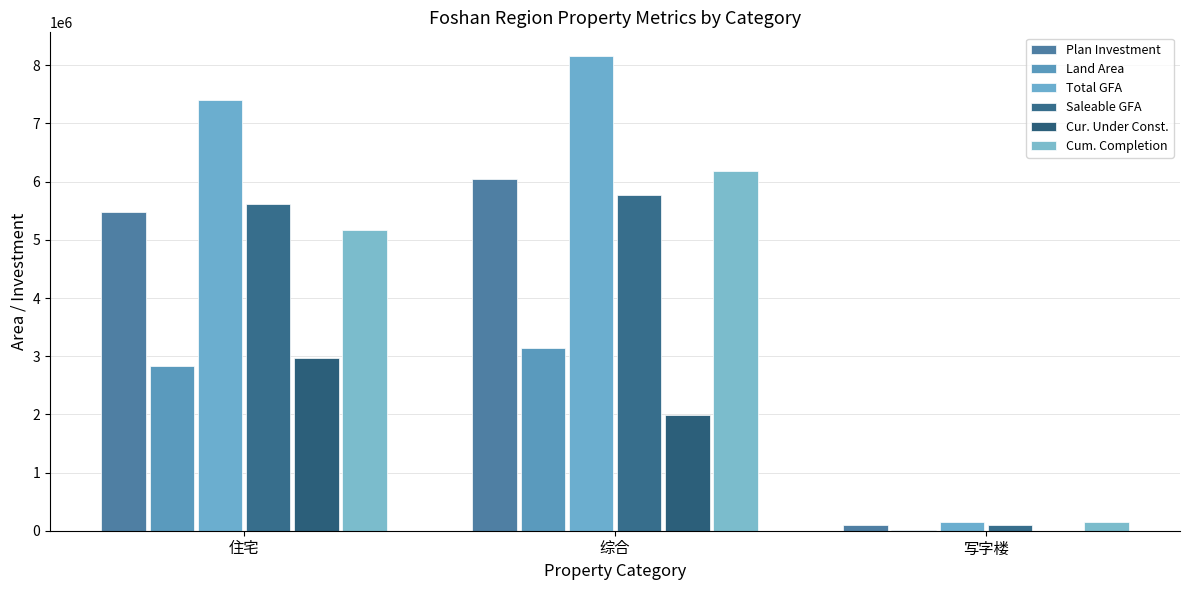

Reading right to left, list all the values displayed in this chart.

Plan Investment: 写字楼=106648	综合=6037424	住宅=5484797
Land Area: 写字楼=20181	综合=3143067	住宅=2827474
Total GFA: 写字楼=158473	综合=8158786	住宅=7404860
Saleable GFA: 写字楼=99798	综合=5763785	住宅=5614001
Cur. Under Const.: 写字楼=0	综合=1994844	住宅=2968806
Cum. Completion: 写字楼=158473	综合=6179736	住宅=5166430